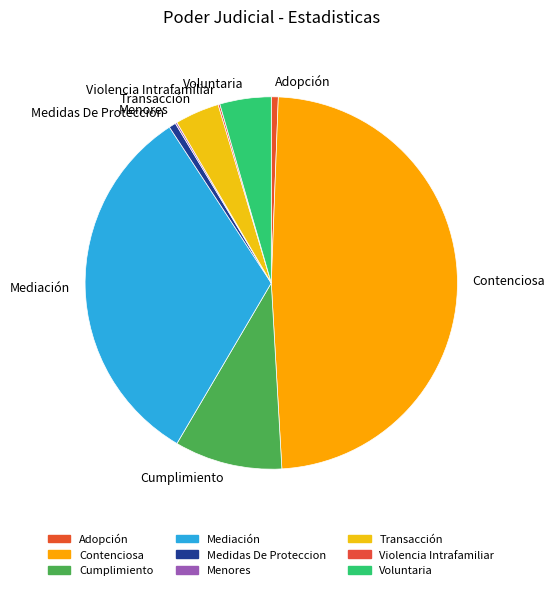

Does Adopción account for over 50% of the chart?

No